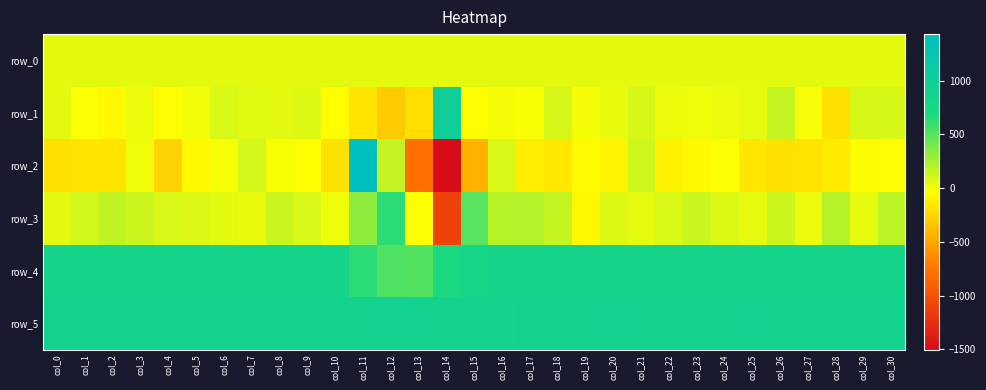

What is the total value across all series at col_19?

1606.5